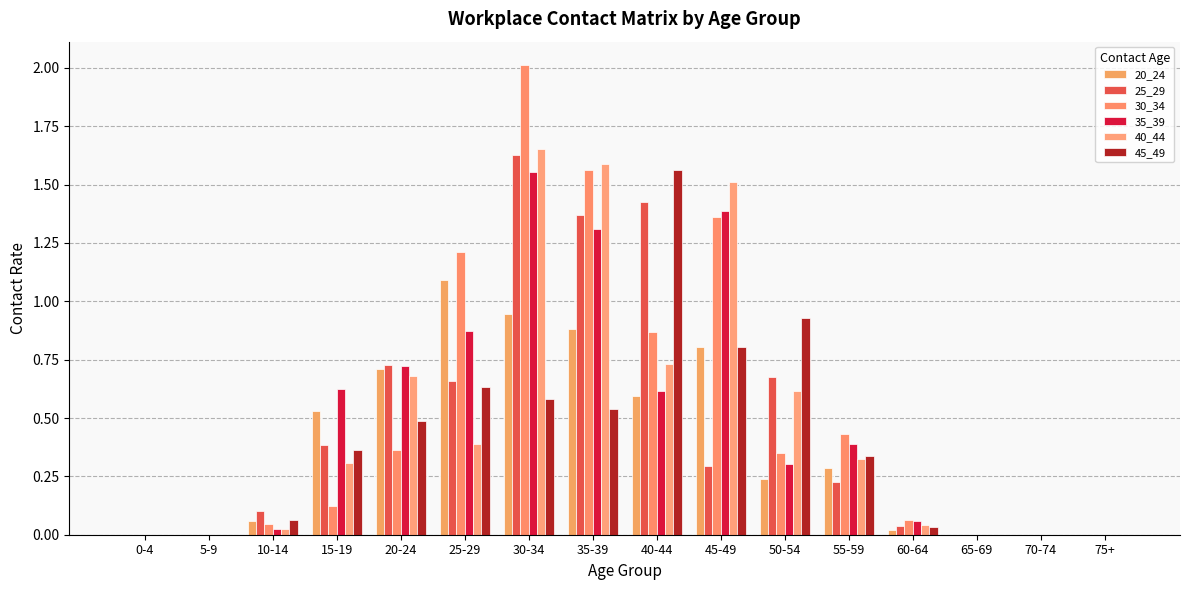

What is the highest value of the 40_44 series?

1.7